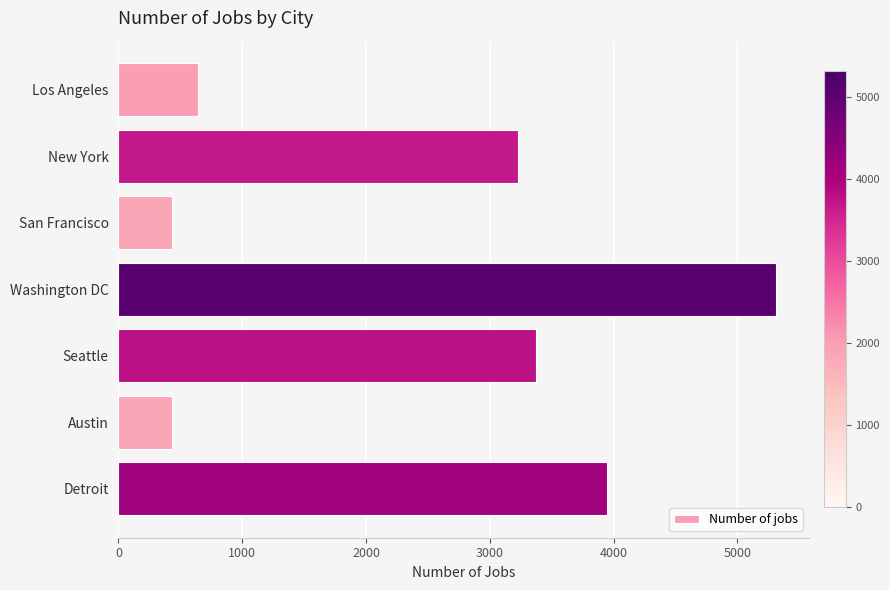

What is the average value?

2482